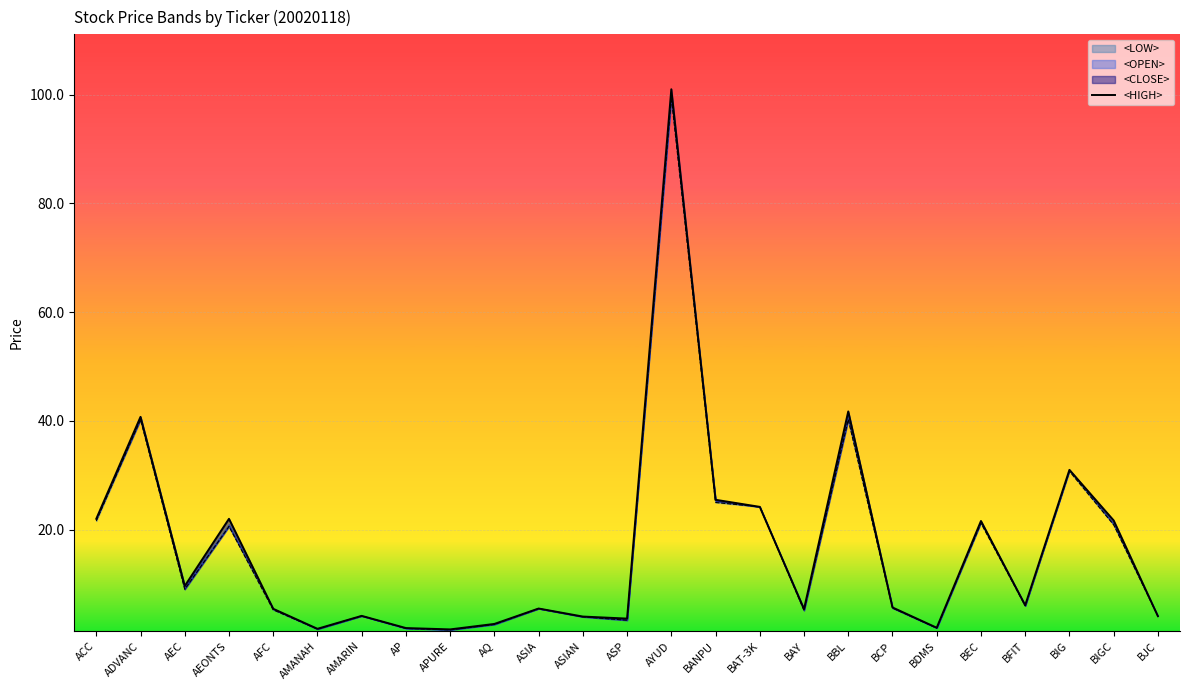

Which label corresponds to the smallest value in the chart?

APURE